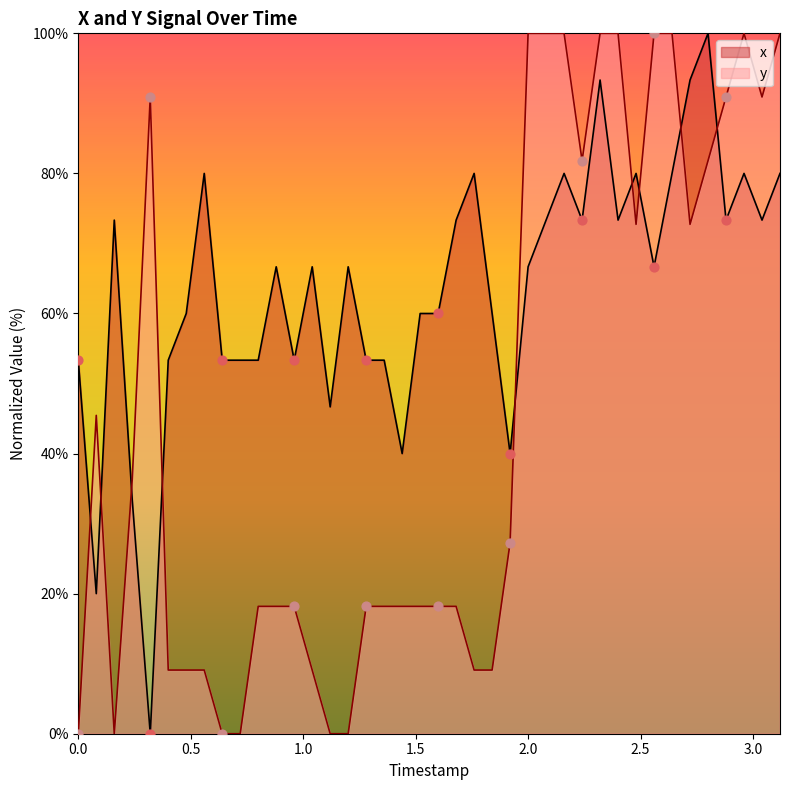

Which series has the largest Y range (max minus min)?

x